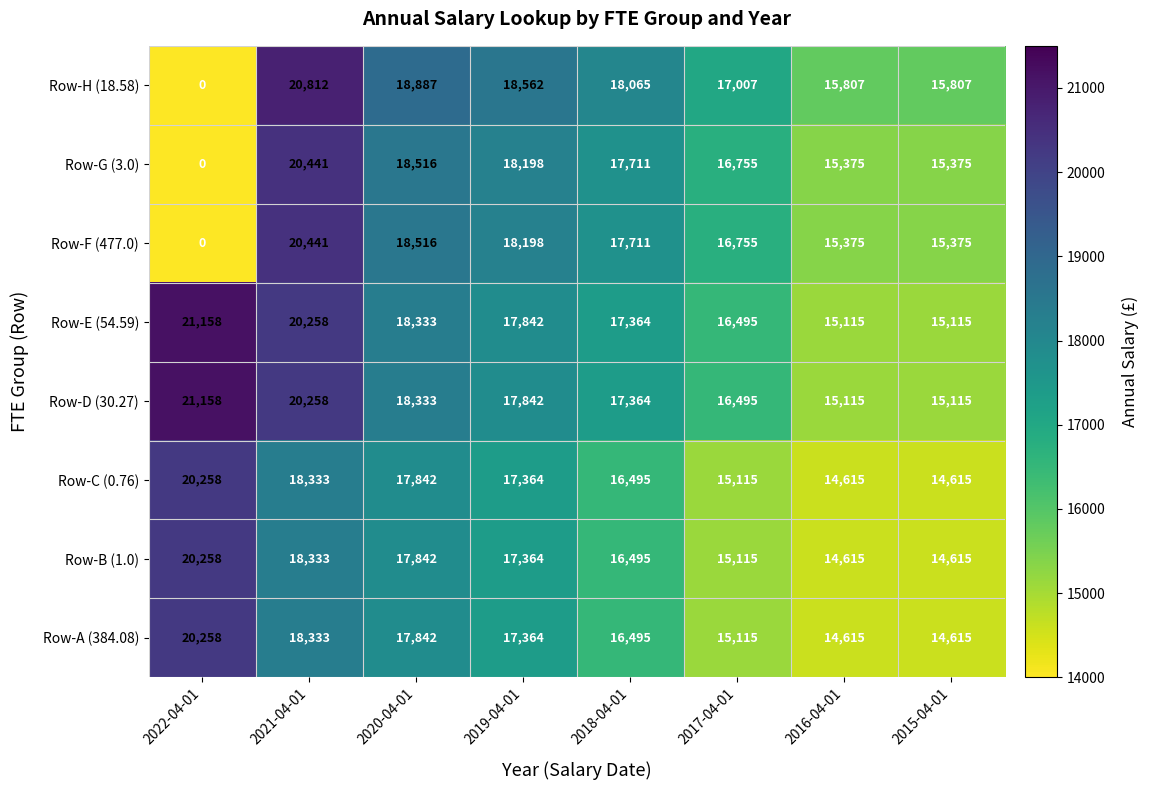

How many positive values does the Row-H (18.58) series have?

7